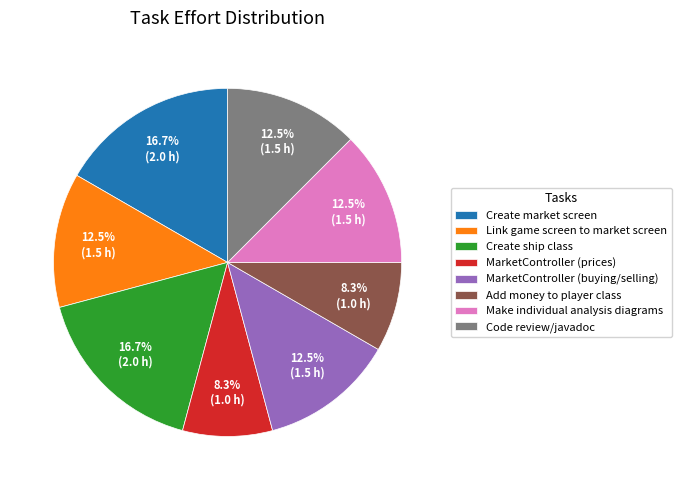

True or false: Make individual analysis diagrams accounts for 4% of the total.

False